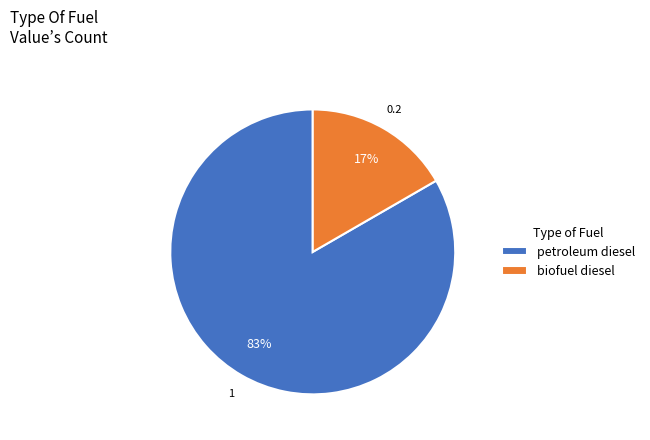

To the nearest percent, what is the average slice percentage?

50%